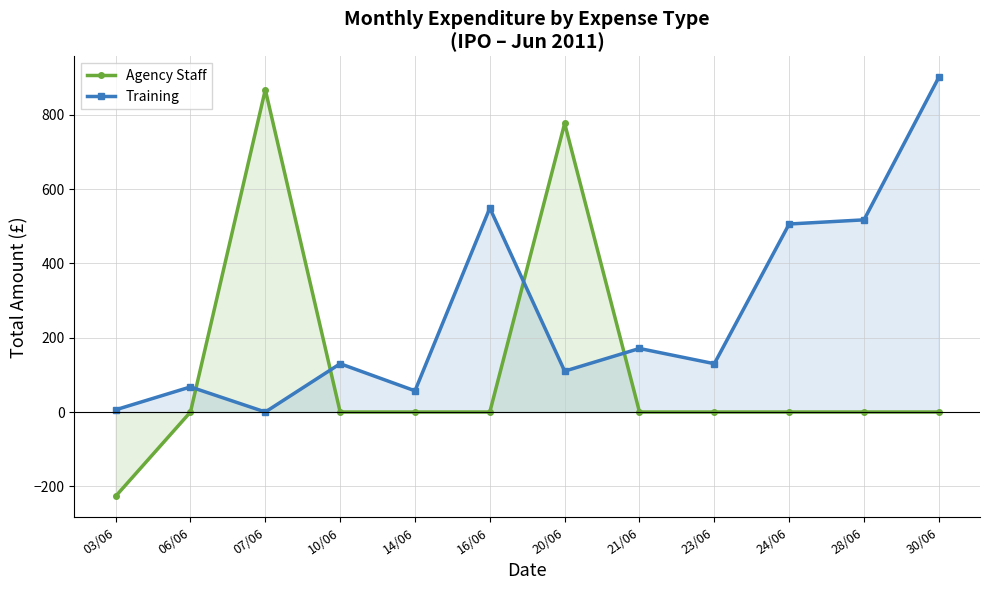

Reading right to left, extract all data points from this chart.

Agency Staff: 30/06=0.0	28/06=0.0	24/06=0.0	23/06=0.0	21/06=0.0	20/06=776.8	16/06=0.0	14/06=0.0	10/06=0.0	07/06=867.5	06/06=0.0	03/06=-226.8
Training: 30/06=900.9	28/06=517.2	24/06=506.0	23/06=130.0	21/06=171.0	20/06=110.0	16/06=549.0	14/06=57.0	10/06=130.0	07/06=0.0	06/06=67.5	03/06=6.0